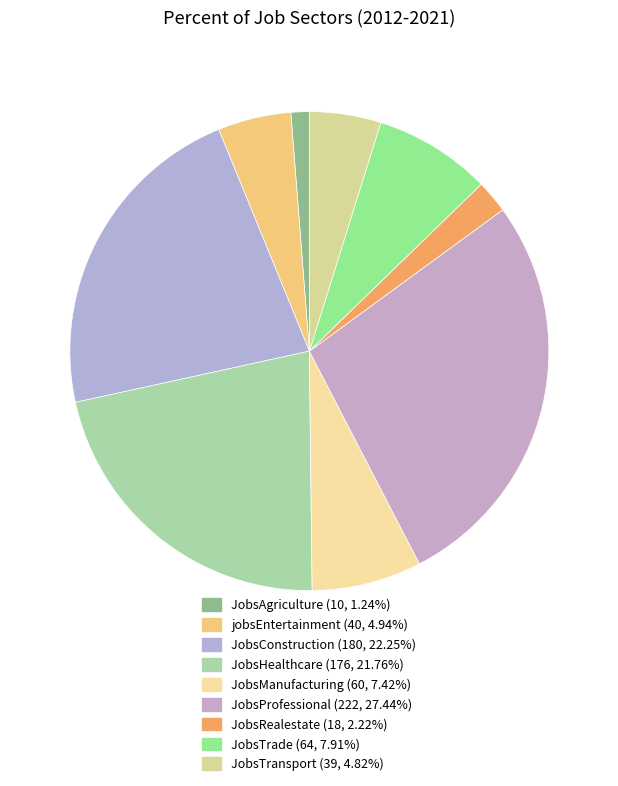

To the nearest percent, what is the combined percentage of JobsAgriculture and jobsEntertainment?

6%